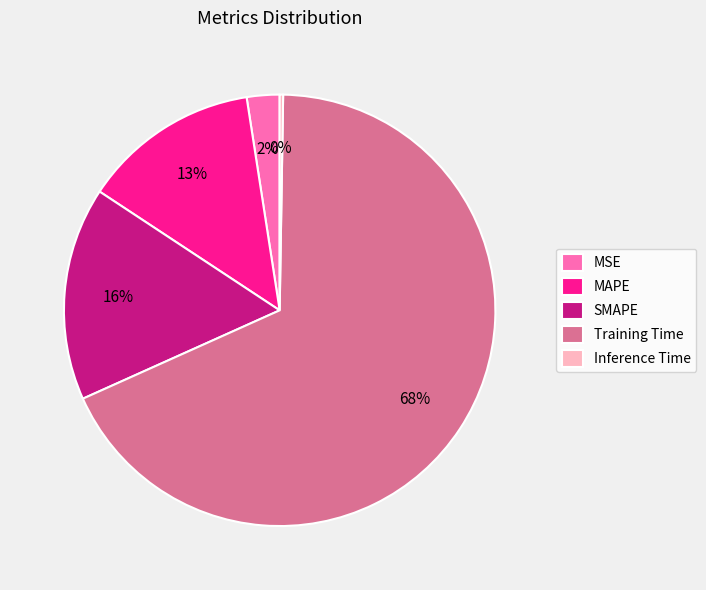

Does Training Time represent more than half of the total?

Yes